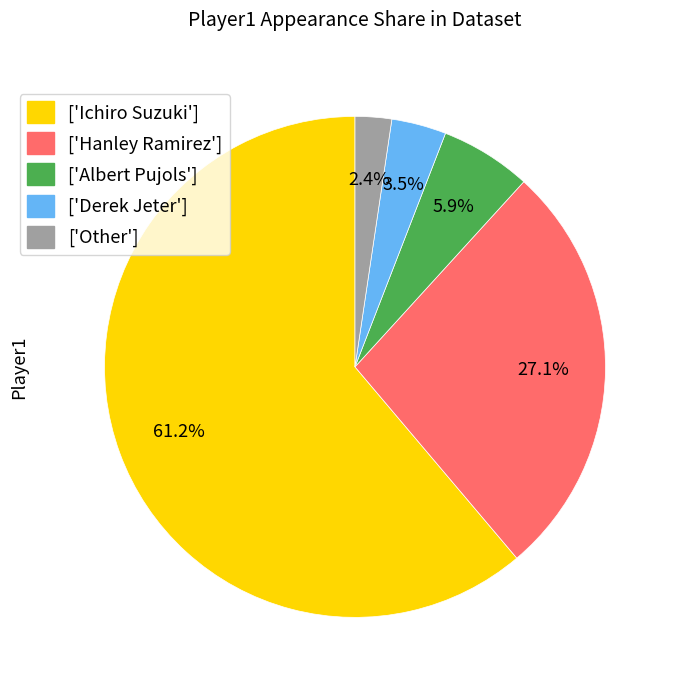

What percentage is NOT represented by ['Other']?

97.6%